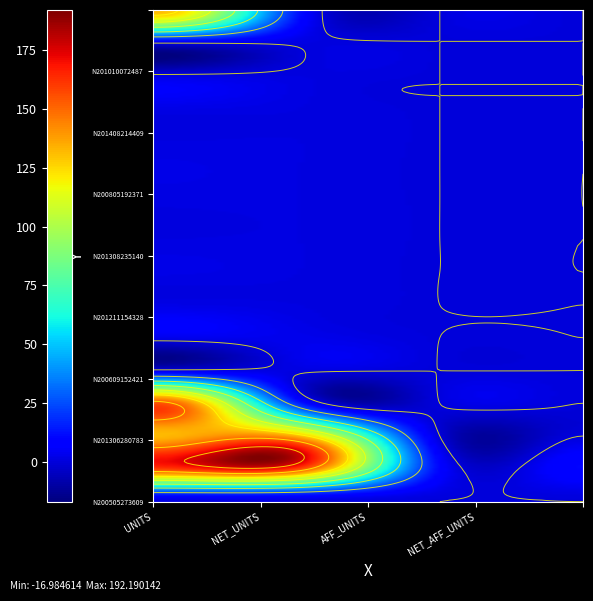

What is the sum of all UNITS values?

598